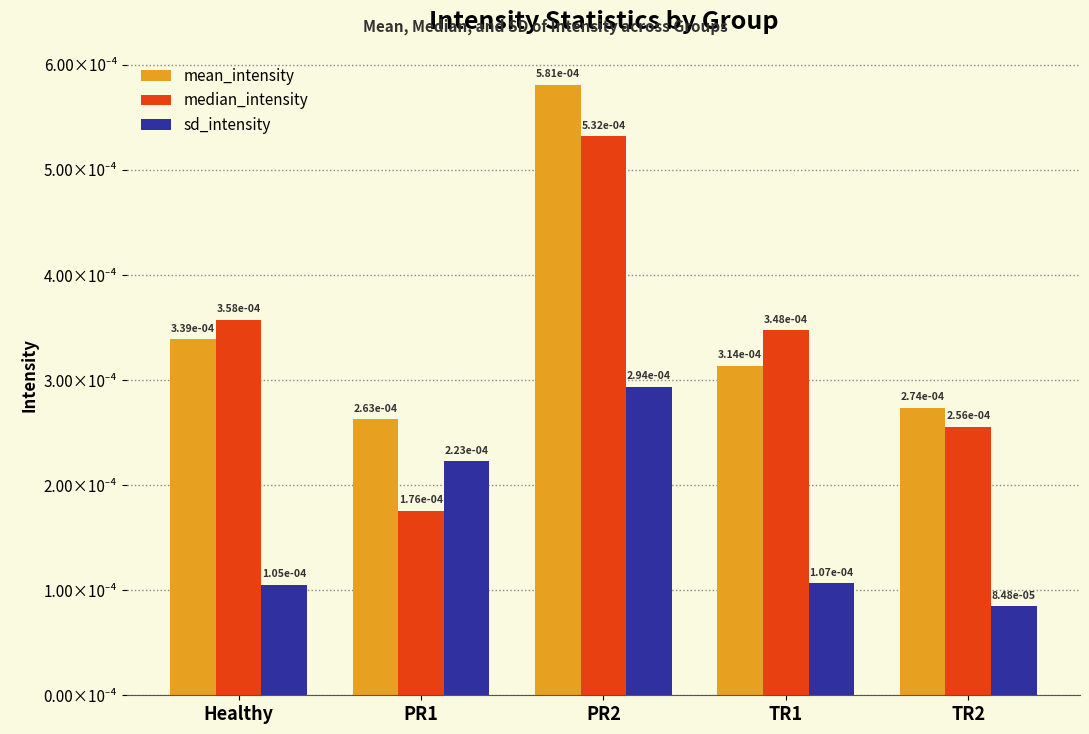

List the labels in order of median_intensity value, largest first.

PR2, Healthy, TR1, TR2, PR1